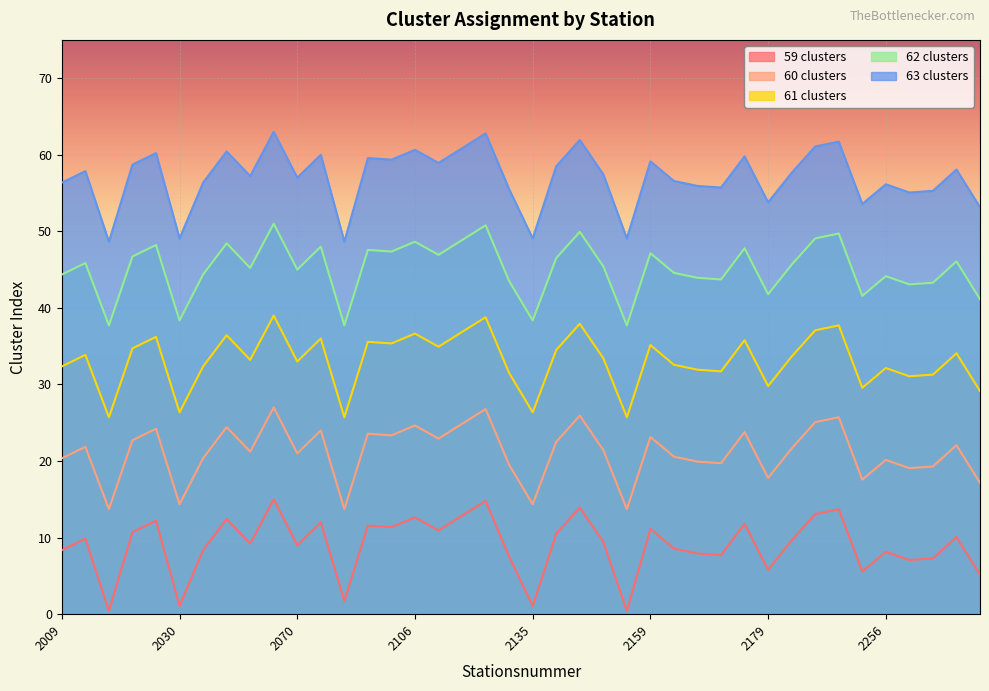

Is the value of 60 clusters at 2232 greater than the value of 63 clusters at 2044?

No